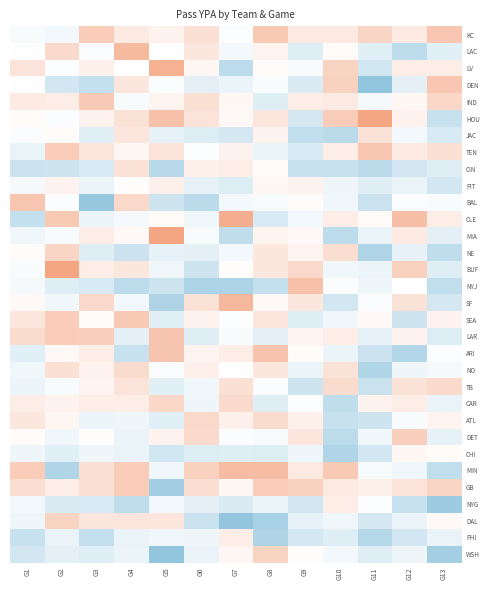

What is the spread (max minus min) of values at G9?

5.9